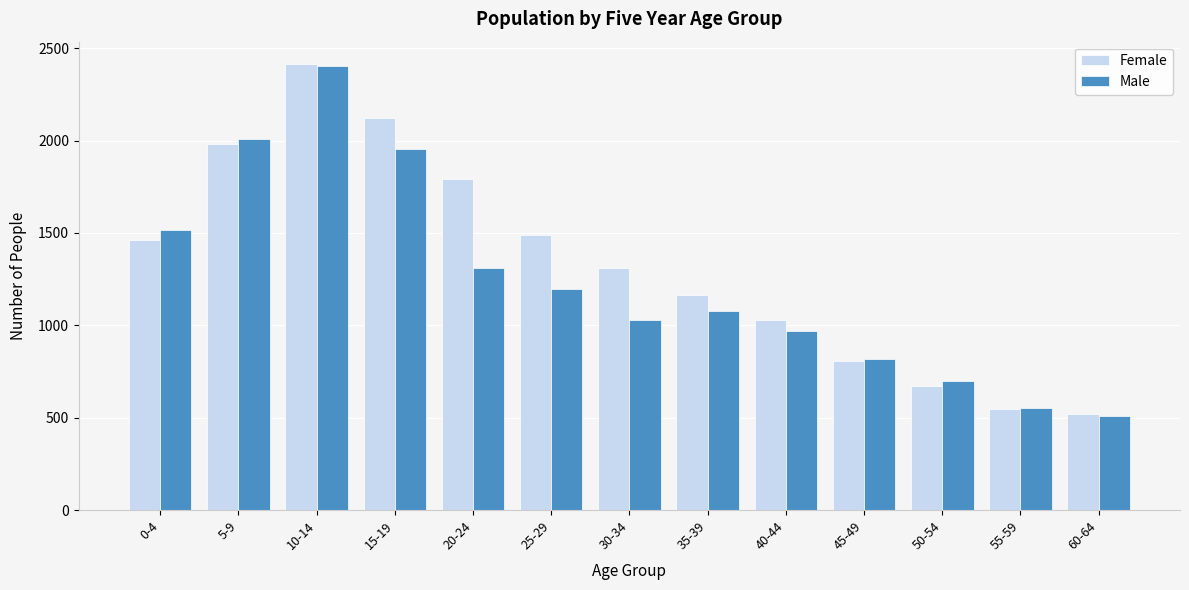

Reading left to right, transcribe all the data shown in this chart.

Female: 0-4=1464	5-9=1980	10-14=2415	15-19=2122	20-24=1795	25-29=1489	30-34=1309	35-39=1165	40-44=1031	45-49=805	50-54=673	55-59=546	60-64=521
Male: 0-4=1517	5-9=2008	10-14=2404	15-19=1956	20-24=1310	25-29=1198	30-34=1029	35-39=1077	40-44=972	45-49=820	50-54=698	55-59=550	60-64=507